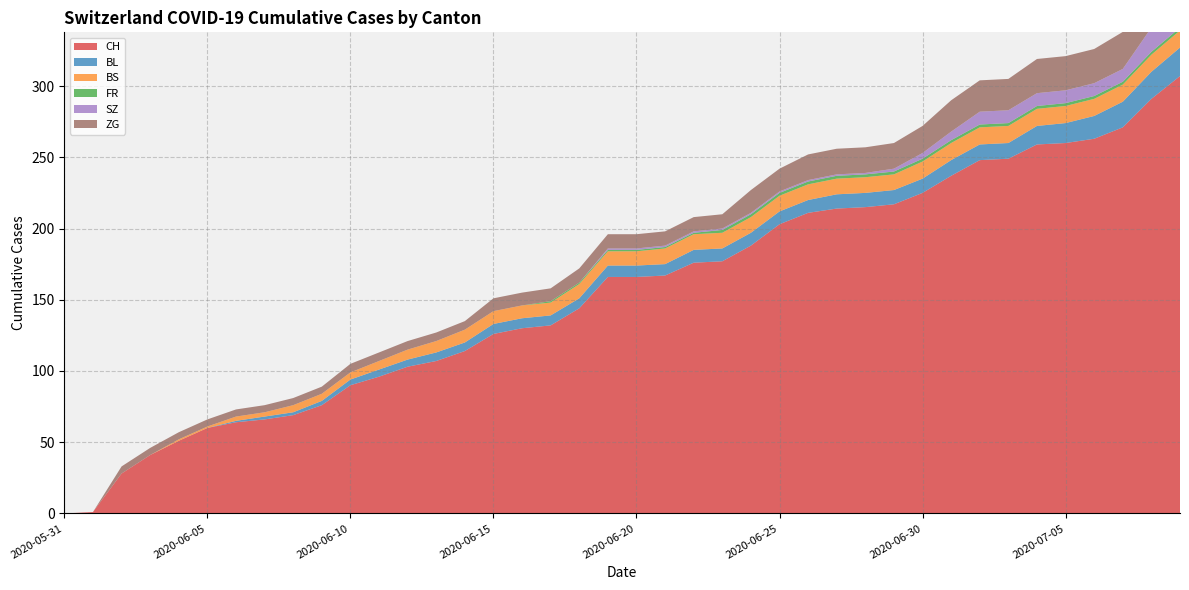

Reading left to right, what are all the values shown in this chart?

CH: 2020-05-31=0	2020-06-01=1	2020-06-02=28	2020-06-03=41	2020-06-04=51	2020-06-05=60	2020-06-06=64	2020-06-07=66	2020-06-08=69	2020-06-09=76	2020-06-10=90	2020-06-11=96	2020-06-12=103	2020-06-13=107	2020-06-14=114	2020-06-15=126	2020-06-16=130	2020-06-17=132	2020-06-18=144	2020-06-19=166	2020-06-20=166	2020-06-21=167	2020-06-22=176	2020-06-23=177	2020-06-24=188	2020-06-25=203	2020-06-26=211	2020-06-27=214	2020-06-28=215	2020-06-29=217	2020-06-30=225	2020-07-01=237	2020-07-02=248	2020-07-03=249	2020-07-04=259	2020-07-05=260	2020-07-06=263	2020-07-07=271	2020-07-08=291	2020-07-09=307
BL: 2020-05-31=0	2020-06-01=0	2020-06-02=0	2020-06-03=0	2020-06-04=0	2020-06-05=0	2020-06-06=1	2020-06-07=2	2020-06-08=2	2020-06-09=3	2020-06-10=4	2020-06-11=5	2020-06-12=5	2020-06-13=6	2020-06-14=6	2020-06-15=7	2020-06-16=7	2020-06-17=7	2020-06-18=7	2020-06-19=8	2020-06-20=8	2020-06-21=8	2020-06-22=9	2020-06-23=9	2020-06-24=9	2020-06-25=9	2020-06-26=9	2020-06-27=10	2020-06-28=10	2020-06-29=10	2020-06-30=10	2020-07-01=11	2020-07-02=11	2020-07-03=11	2020-07-04=13	2020-07-05=14	2020-07-06=16	2020-07-07=18	2020-07-08=19	2020-07-09=20
BS: 2020-05-31=0	2020-06-01=0	2020-06-02=0	2020-06-03=0	2020-06-04=1	2020-06-05=1	2020-06-06=3	2020-06-07=3	2020-06-08=5	2020-06-09=5	2020-06-10=5	2020-06-11=6	2020-06-12=7	2020-06-13=8	2020-06-14=9	2020-06-15=9	2020-06-16=9	2020-06-17=9	2020-06-18=10	2020-06-19=10	2020-06-20=10	2020-06-21=11	2020-06-22=11	2020-06-23=11	2020-06-24=11	2020-06-25=11	2020-06-26=11	2020-06-27=11	2020-06-28=11	2020-06-29=11	2020-06-30=12	2020-07-01=12	2020-07-02=12	2020-07-03=12	2020-07-04=12	2020-07-05=12	2020-07-06=12	2020-07-07=12	2020-07-08=12	2020-07-09=12
FR: 2020-05-31=0	2020-06-01=0	2020-06-02=0	2020-06-03=0	2020-06-04=0	2020-06-05=0	2020-06-06=0	2020-06-07=0	2020-06-08=0	2020-06-09=0	2020-06-10=0	2020-06-11=0	2020-06-12=0	2020-06-13=0	2020-06-14=0	2020-06-15=0	2020-06-16=0	2020-06-17=1	2020-06-18=1	2020-06-19=1	2020-06-20=1	2020-06-21=1	2020-06-22=1	2020-06-23=2	2020-06-24=2	2020-06-25=2	2020-06-26=2	2020-06-27=2	2020-06-28=2	2020-06-29=2	2020-06-30=2	2020-07-01=2	2020-07-02=2	2020-07-03=2	2020-07-04=2	2020-07-05=2	2020-07-06=2	2020-07-07=2	2020-07-08=2	2020-07-09=2
SZ: 2020-05-31=0	2020-06-01=0	2020-06-02=0	2020-06-03=0	2020-06-04=0	2020-06-05=0	2020-06-06=0	2020-06-07=0	2020-06-08=0	2020-06-09=0	2020-06-10=0	2020-06-11=0	2020-06-12=0	2020-06-13=0	2020-06-14=0	2020-06-15=0	2020-06-16=0	2020-06-17=0	2020-06-18=0	2020-06-19=1	2020-06-20=1	2020-06-21=1	2020-06-22=1	2020-06-23=1	2020-06-24=1	2020-06-25=1	2020-06-26=1	2020-06-27=1	2020-06-28=1	2020-06-29=2	2020-06-30=4	2020-07-01=6	2020-07-02=9	2020-07-03=9	2020-07-04=9	2020-07-05=9	2020-07-06=9	2020-07-07=9	2020-07-08=17	2020-07-09=17
ZG: 2020-05-31=0	2020-06-01=0	2020-06-02=5	2020-06-03=5	2020-06-04=5	2020-06-05=5	2020-06-06=5	2020-06-07=5	2020-06-08=5	2020-06-09=5	2020-06-10=6	2020-06-11=6	2020-06-12=6	2020-06-13=6	2020-06-14=6	2020-06-15=9	2020-06-16=9	2020-06-17=9	2020-06-18=10	2020-06-19=10	2020-06-20=10	2020-06-21=10	2020-06-22=10	2020-06-23=10	2020-06-24=16	2020-06-25=16	2020-06-26=18	2020-06-27=18	2020-06-28=18	2020-06-29=18	2020-06-30=19	2020-07-01=22	2020-07-02=22	2020-07-03=22	2020-07-04=24	2020-07-05=24	2020-07-06=24	2020-07-07=26	2020-07-08=29	2020-07-09=31